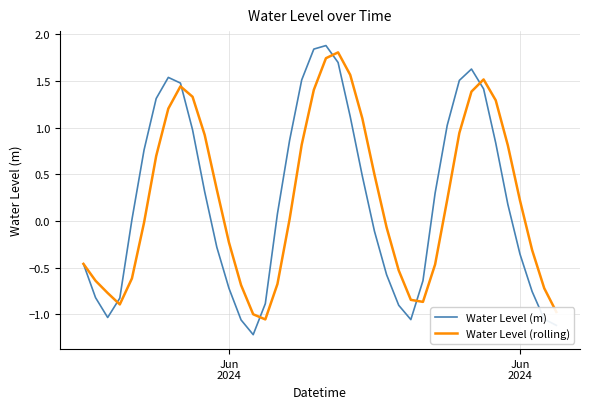

What is the greatest value displayed?

1.9